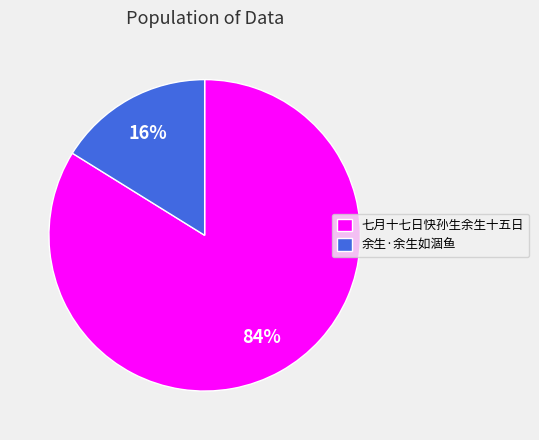

Count the number of slices in the pie.

2